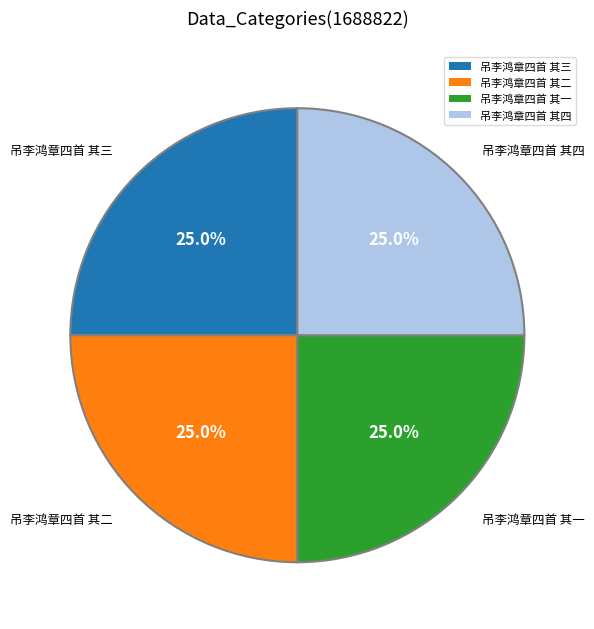

Is there a majority slice in this chart?

No